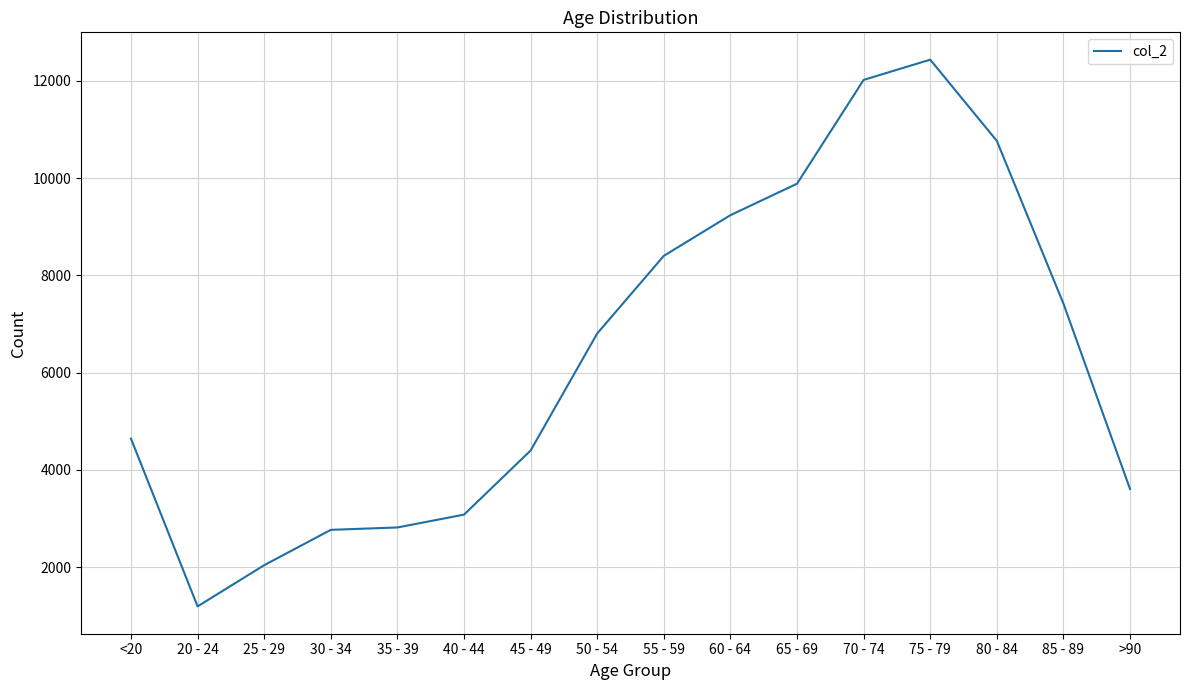

True or false: the data shows 2814 at 35 - 39.

True